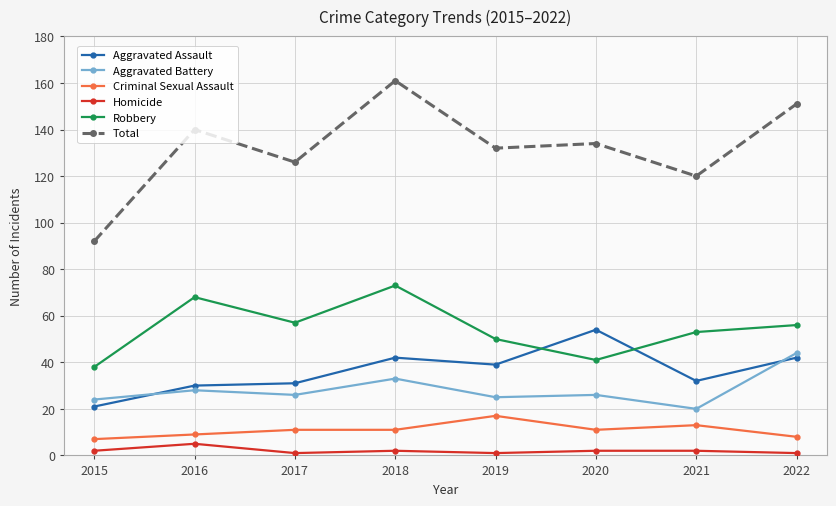

What is the minimum value shown in the chart?

1